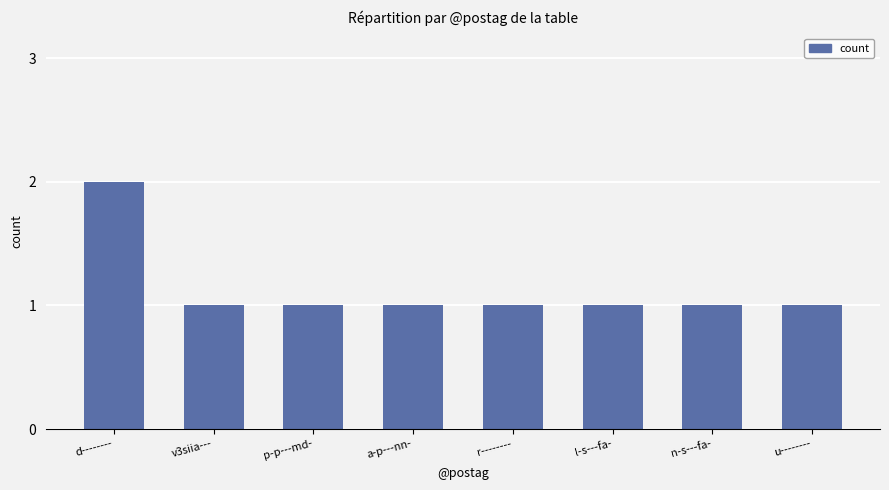

What is the ratio of the value at d-------- to the value at a-p---nn-?

2.0